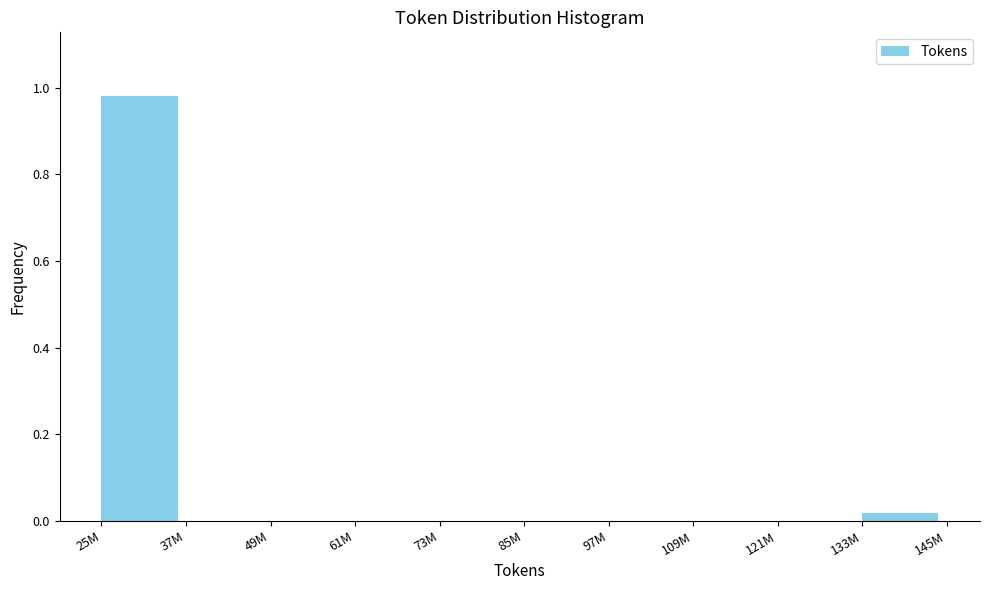

True or false: the data shows -0.5 at 61M.

False